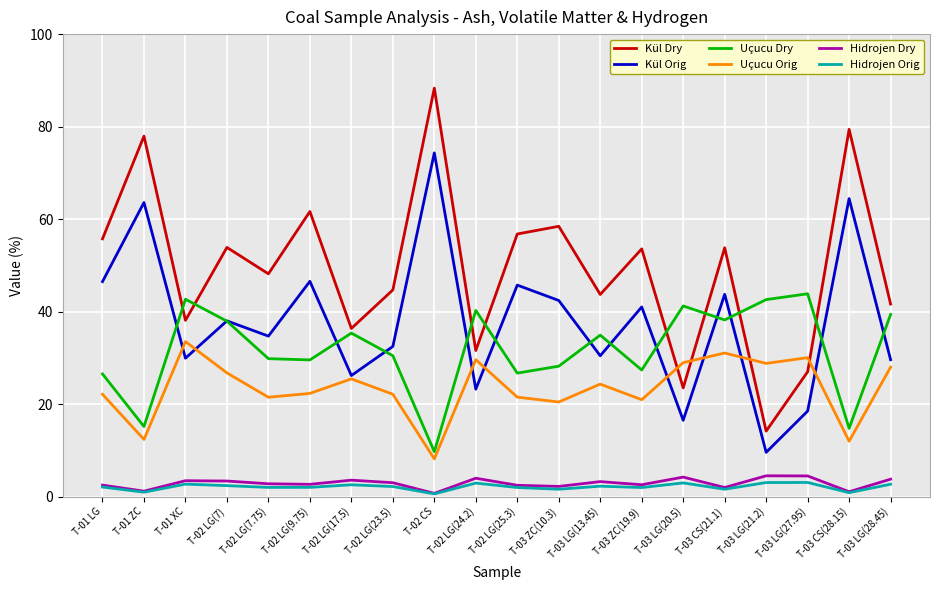

In Kül Orig, how many points are higher than both neighbors (excluding endpoints)?

8